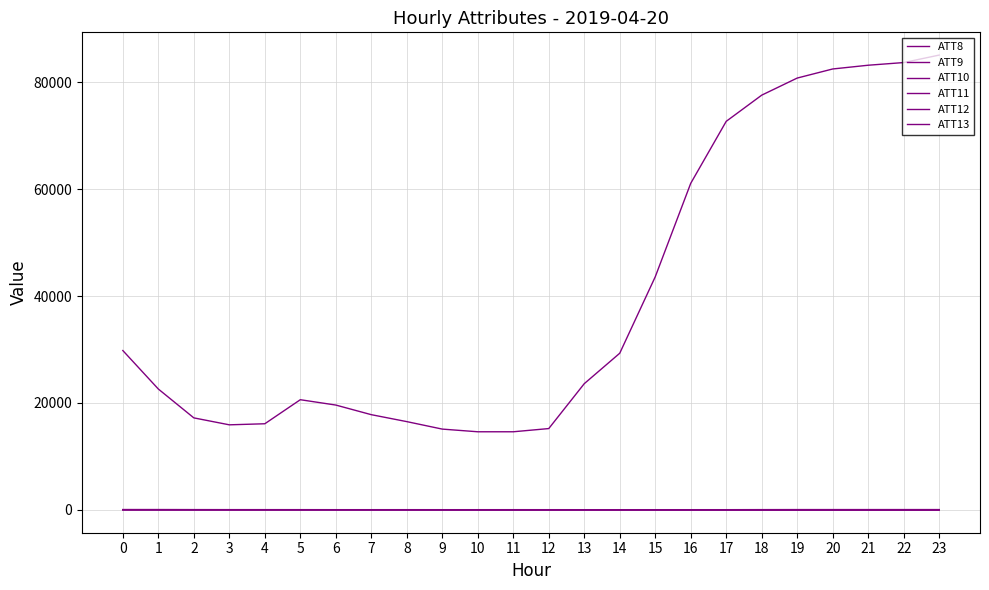

True or false: ATT11 and ATT10 intersect in this chart.

False